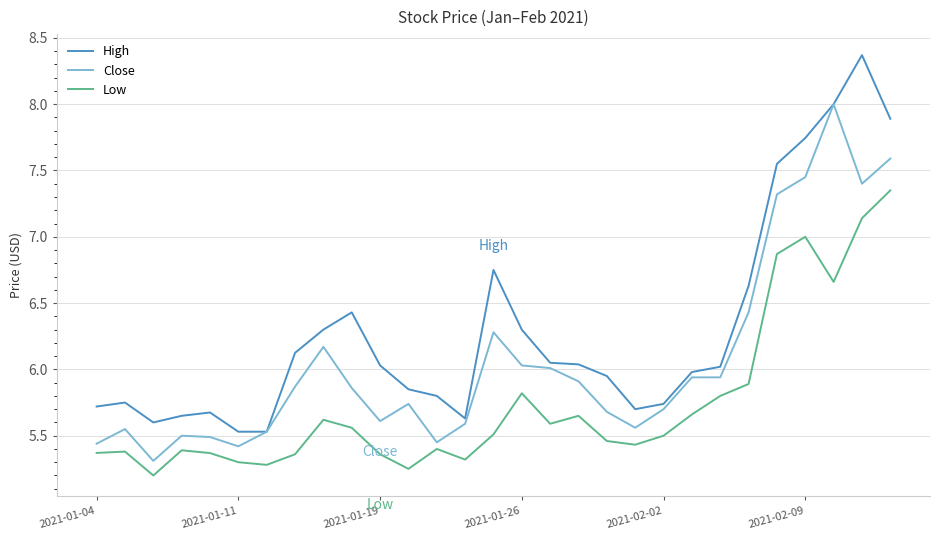

Which series has the largest total across all categories?

High